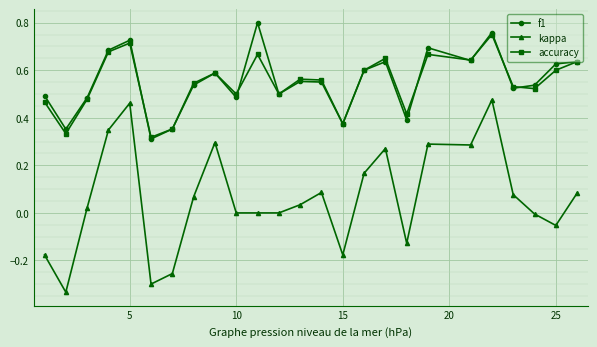

True or false: f1 has more than 0 interior local peaks.

True